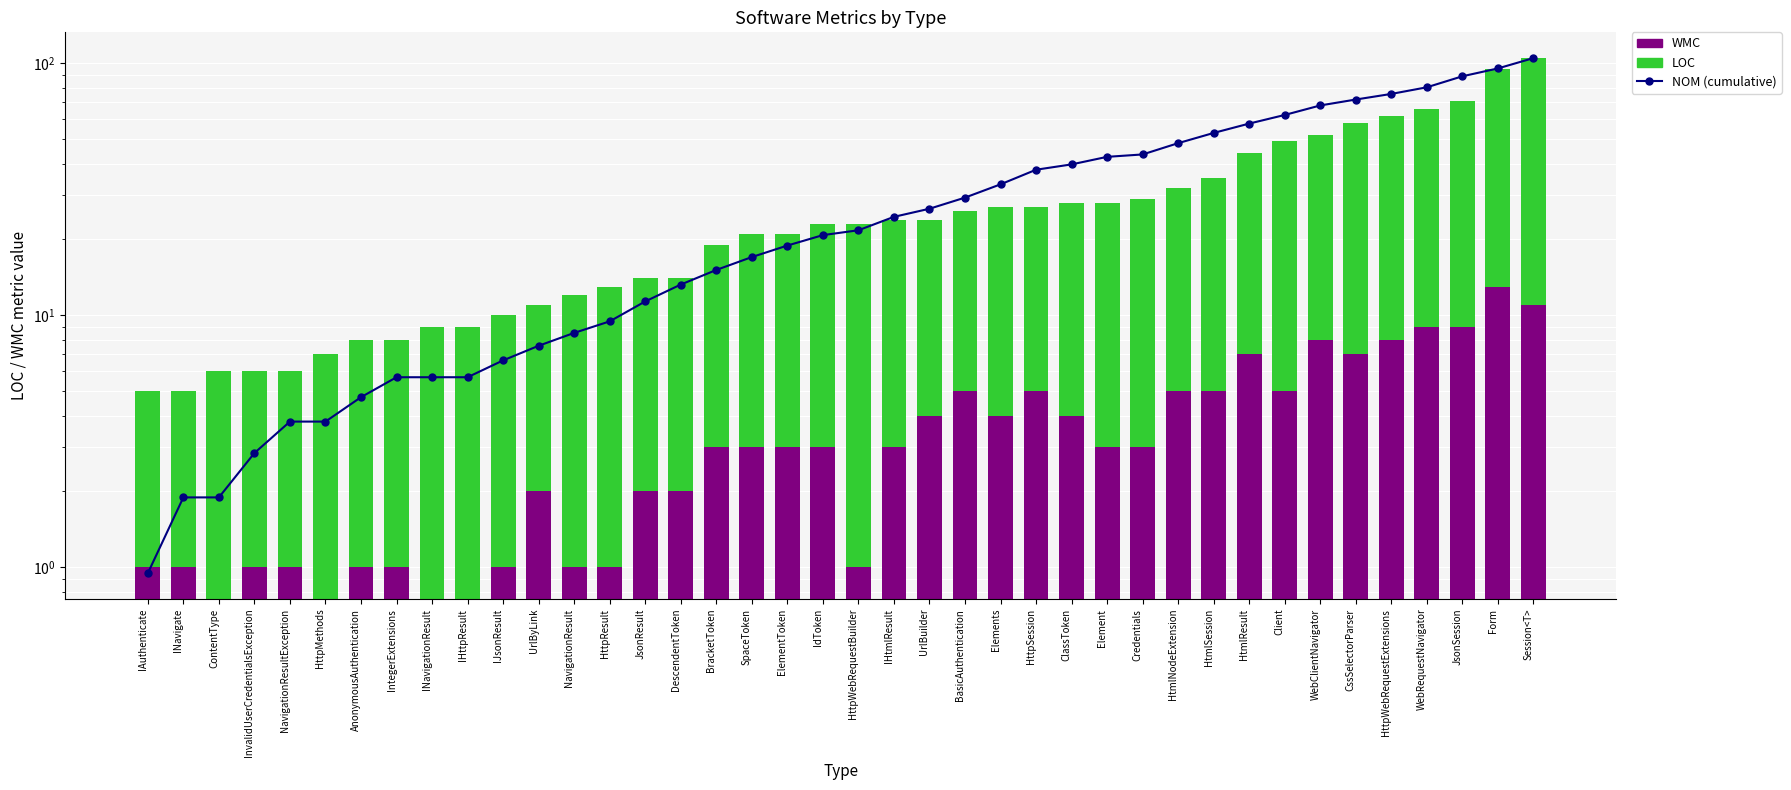

Read the WMC value at Form.

13.0